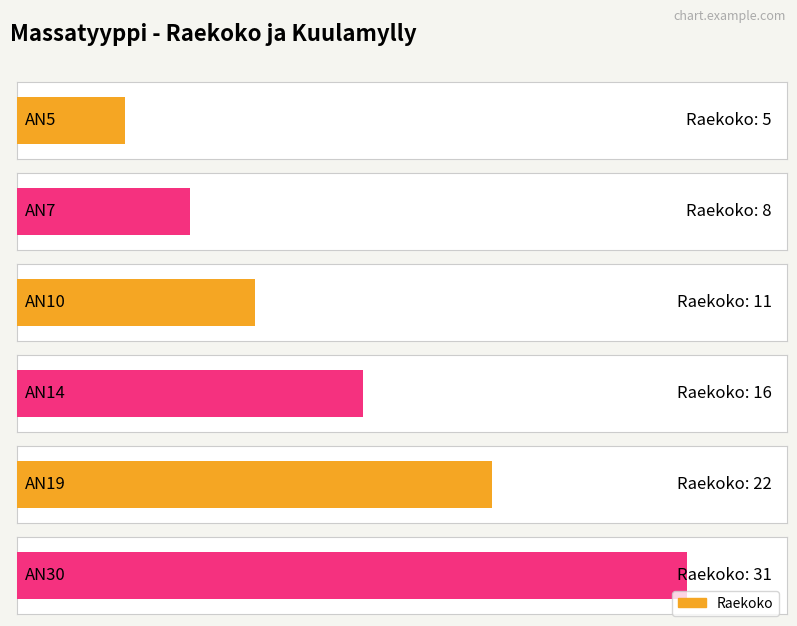

What is the average value?

16